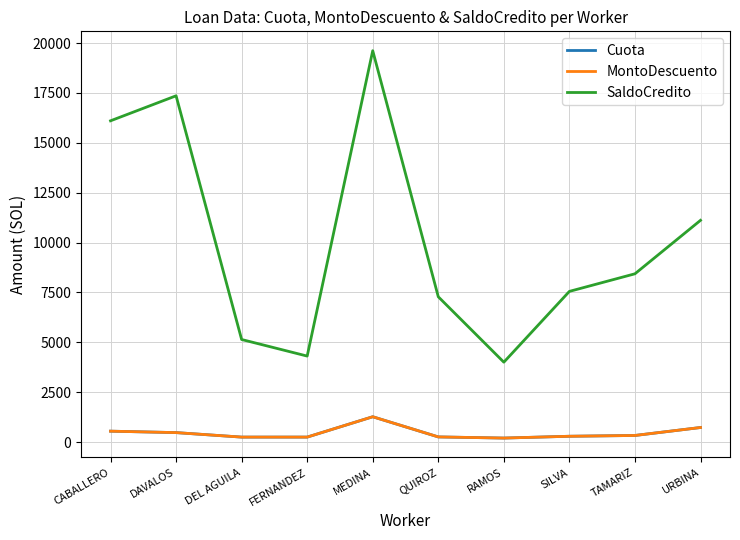

How many categories are shown in the chart?

10